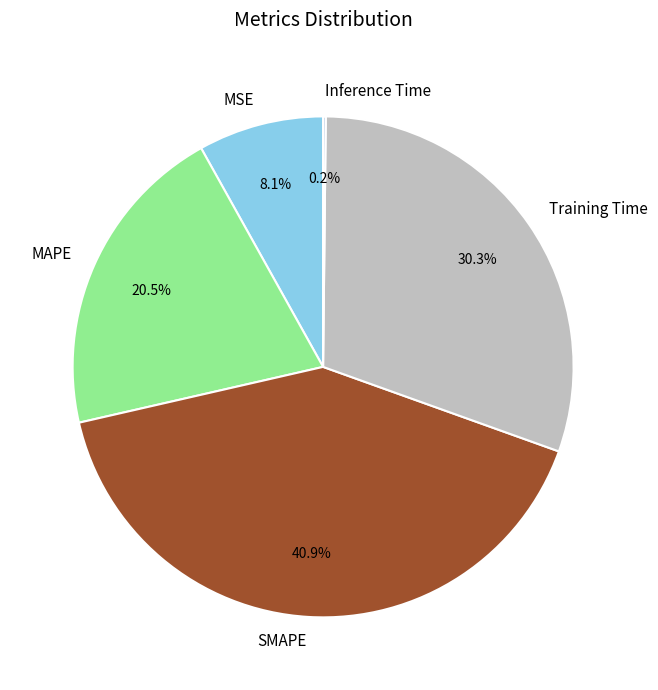

Between Training Time and SMAPE, which is larger?

SMAPE